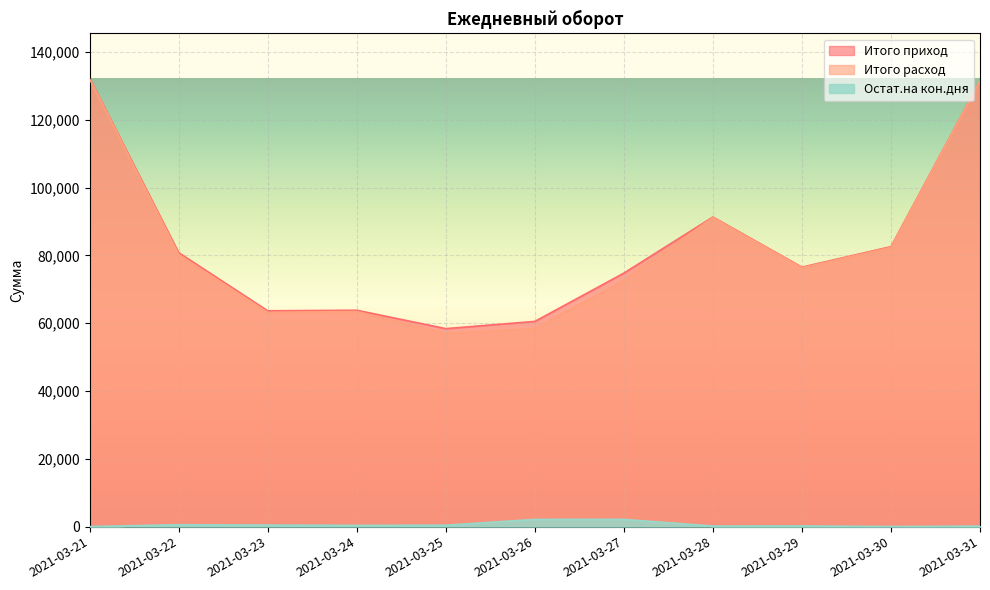

True or false: Итого расход and Остат.на кон.дня intersect in this chart.

False